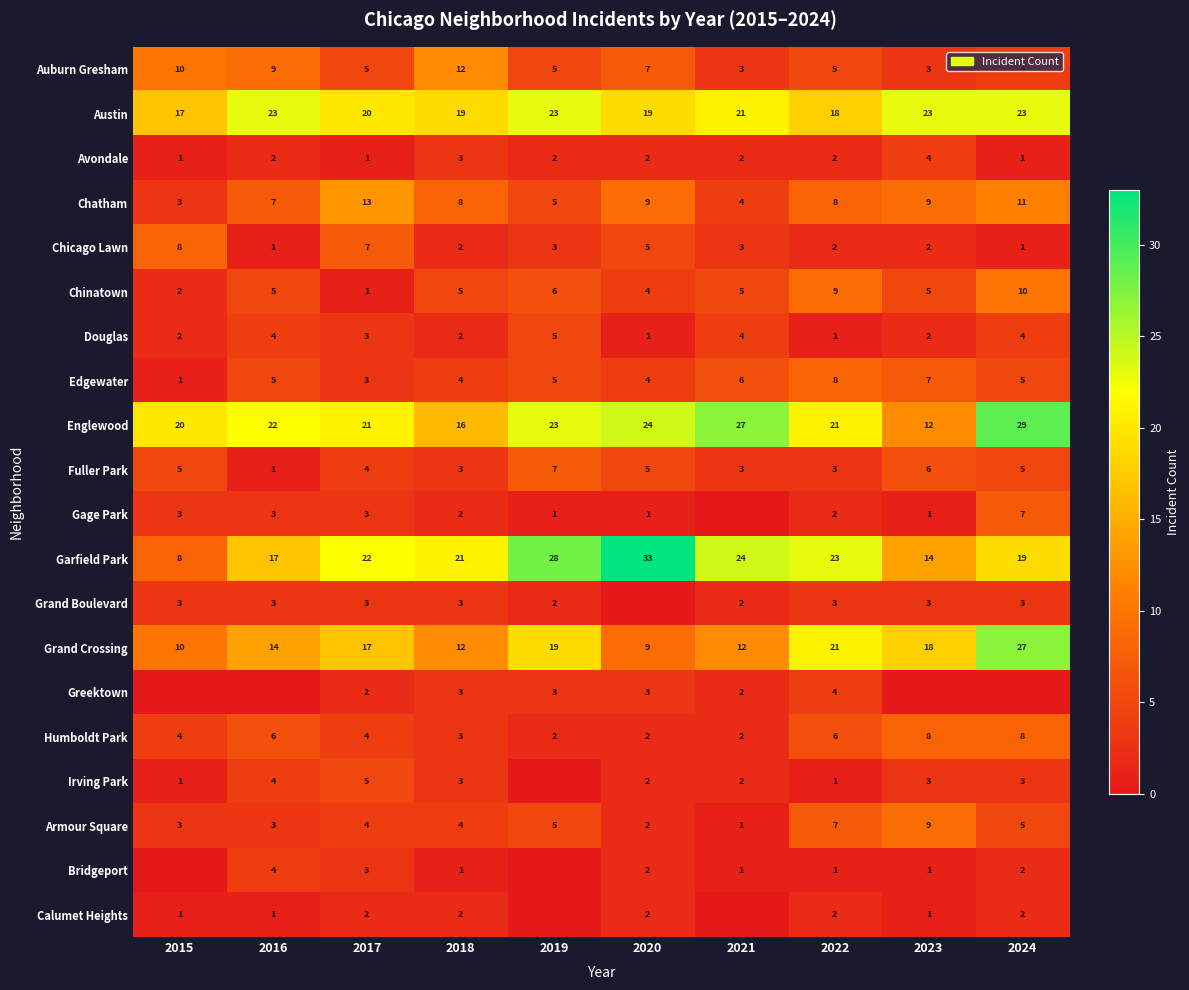

Which category has the highest value in the Avondale series?

2023